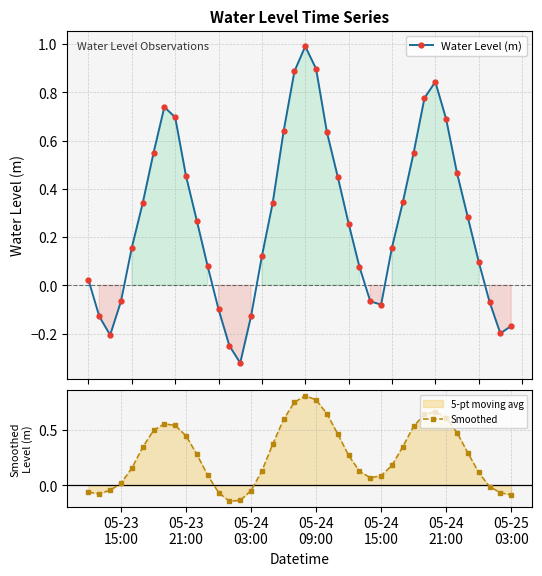

How many interior local peaks does the Water Level (m) series have?

3